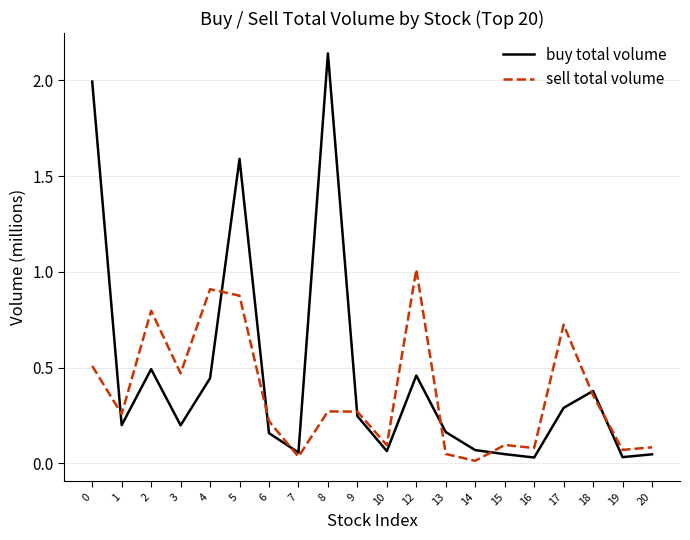

True or false: sell total volume has more than 0 interior local peaks.

True